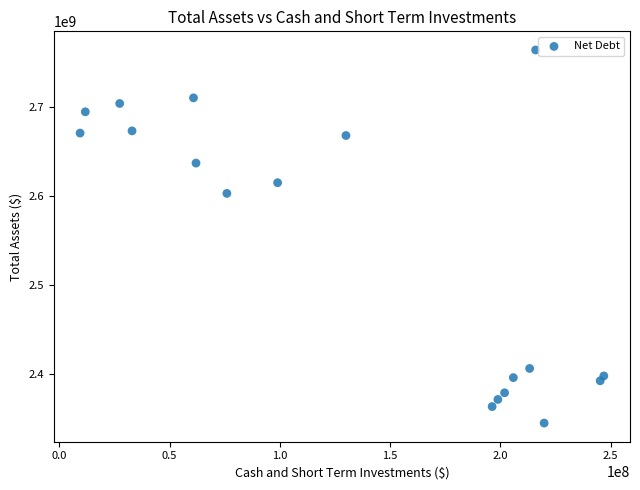

What is the range of X values (max minus min)?

237493000